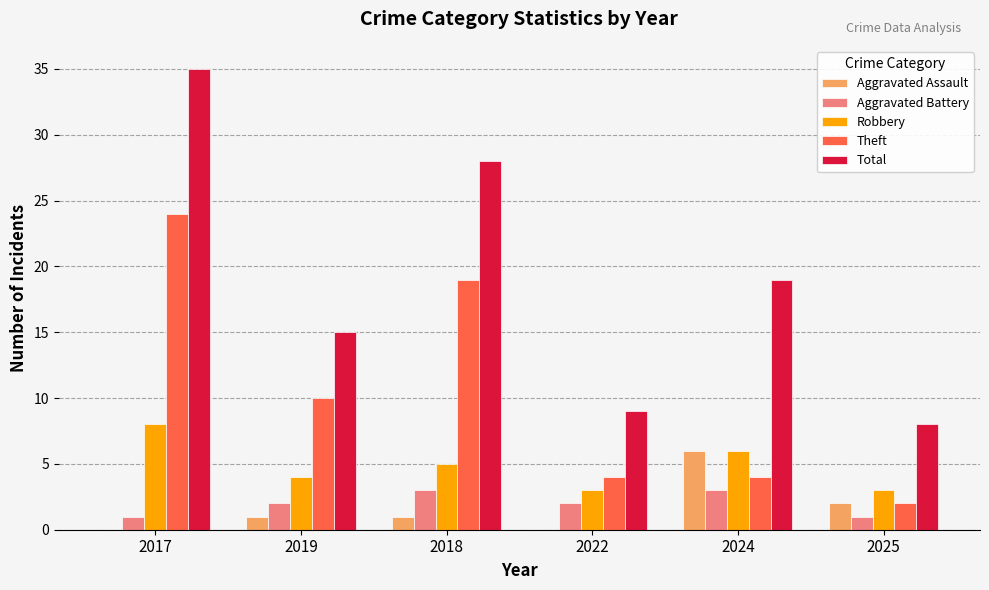

What is the highest value of the Aggravated Battery series?

3